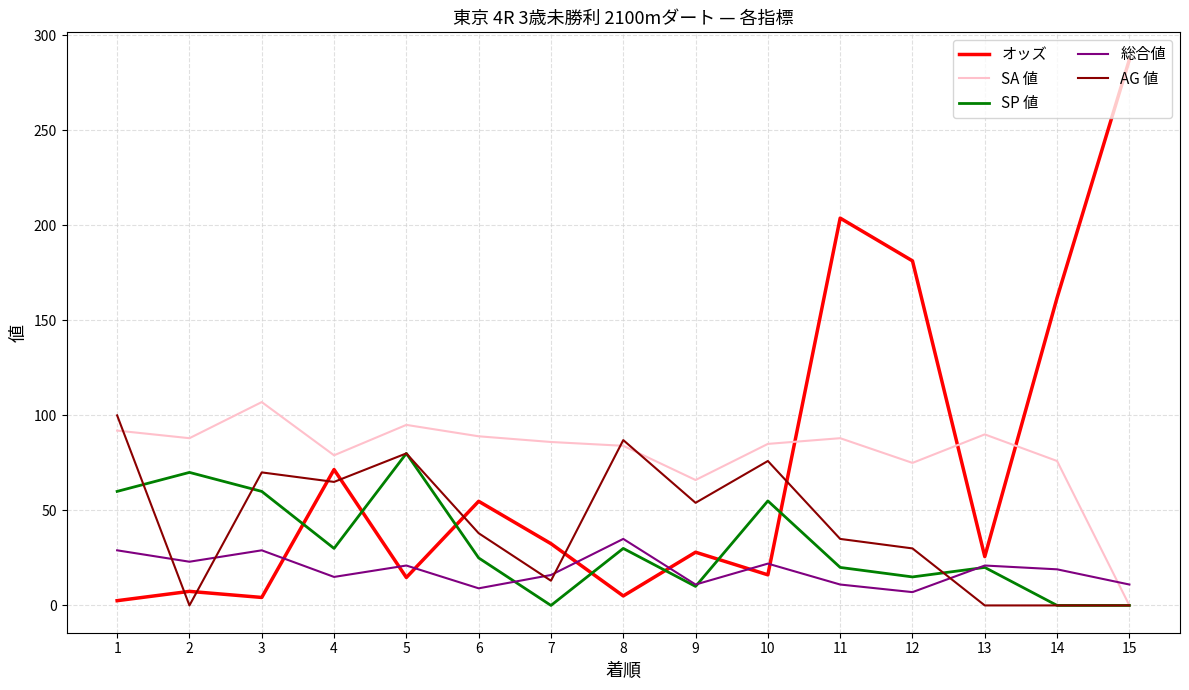

Which series has the widest spread of values?

オッズ